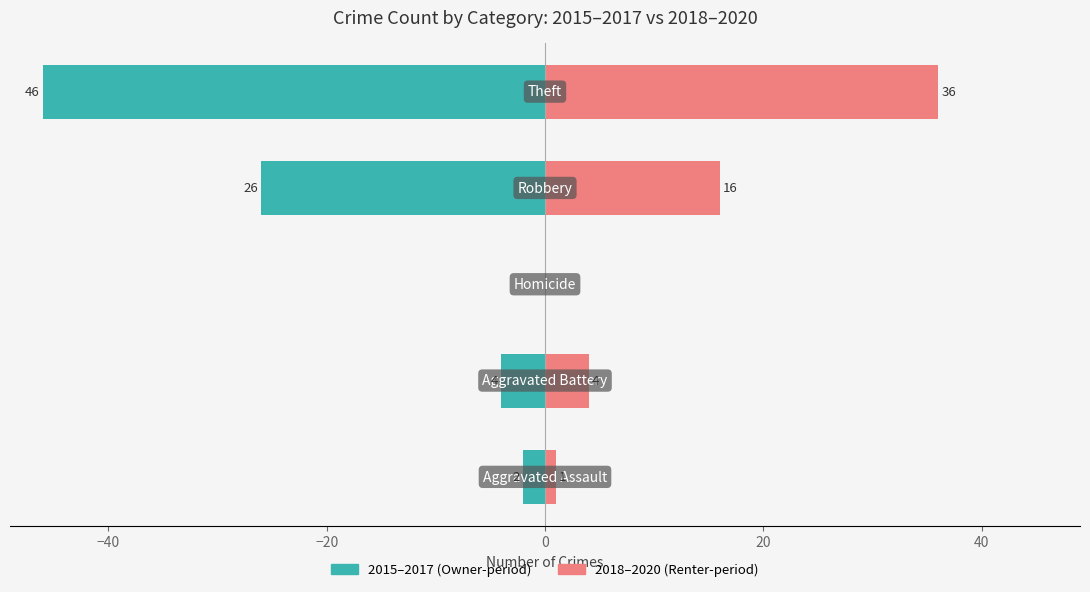

Reading left to right, transcribe all the data shown in this chart.

2015–2017: −60=-2	−40=-4	−20=0	0=-26	20=-46
2018–2020: −60=1	−40=4	−20=0	0=16	20=36